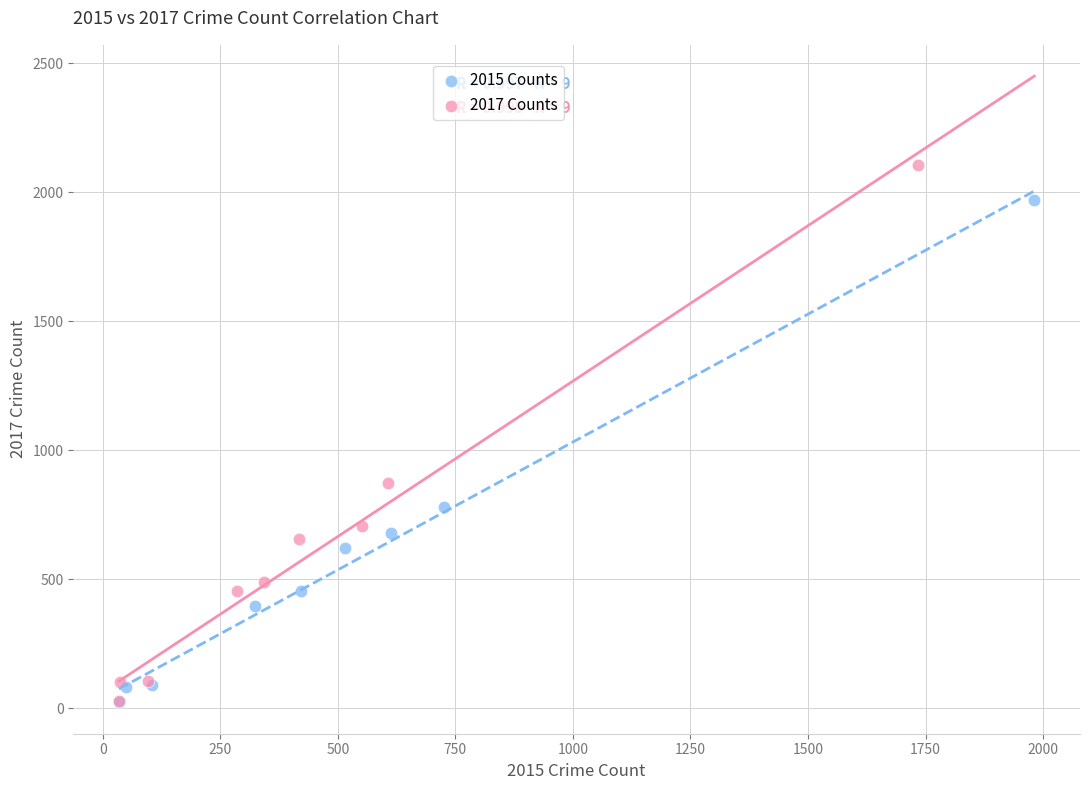

Which series has the largest Y range (max minus min)?

2017 Counts